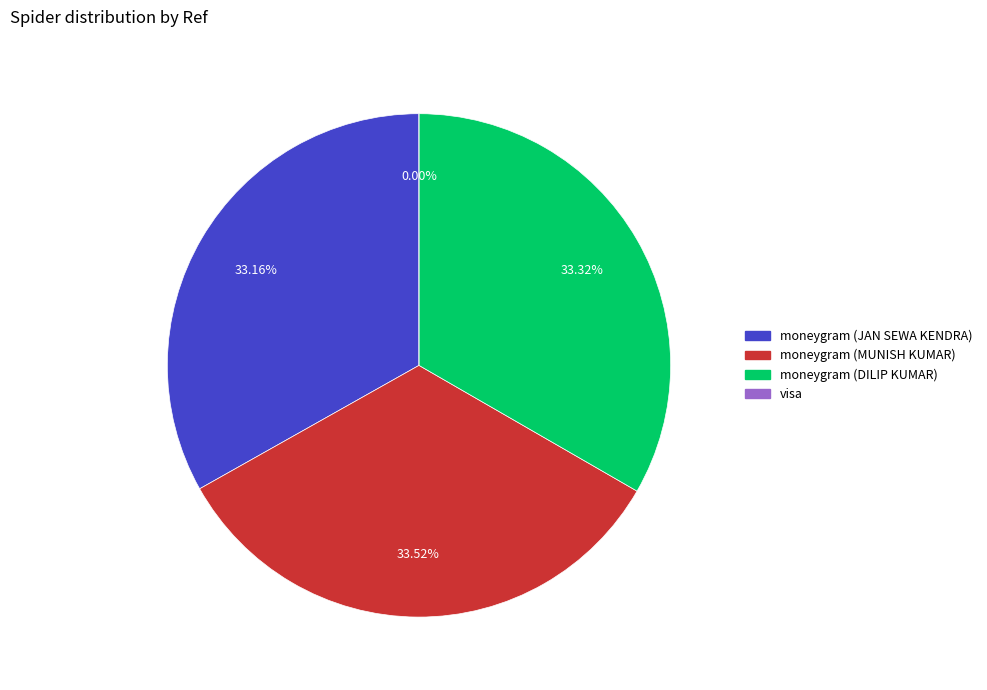

Does visa account for over 50% of the chart?

No